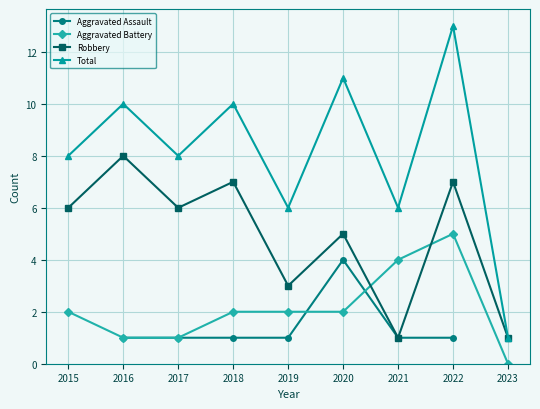

The value of Total at 2023 is 1.0. True or false?

True